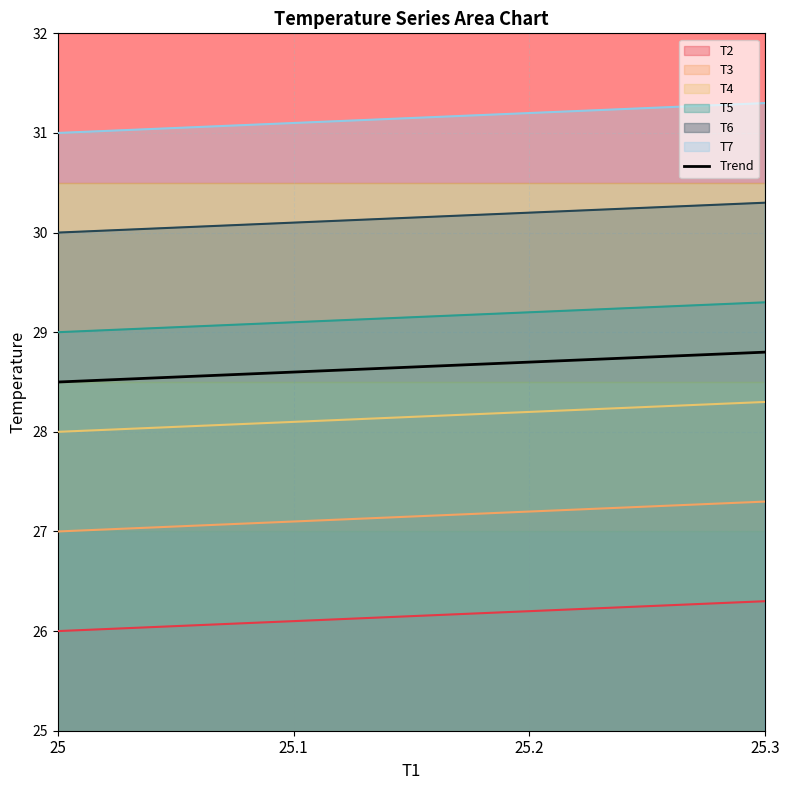

What is the smallest value displayed?

26.0